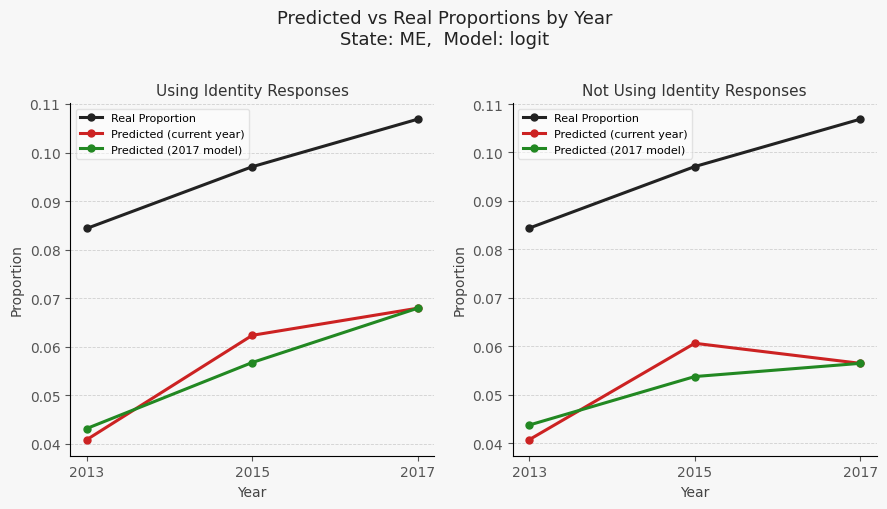

Does the chart have visible grid lines?

Yes